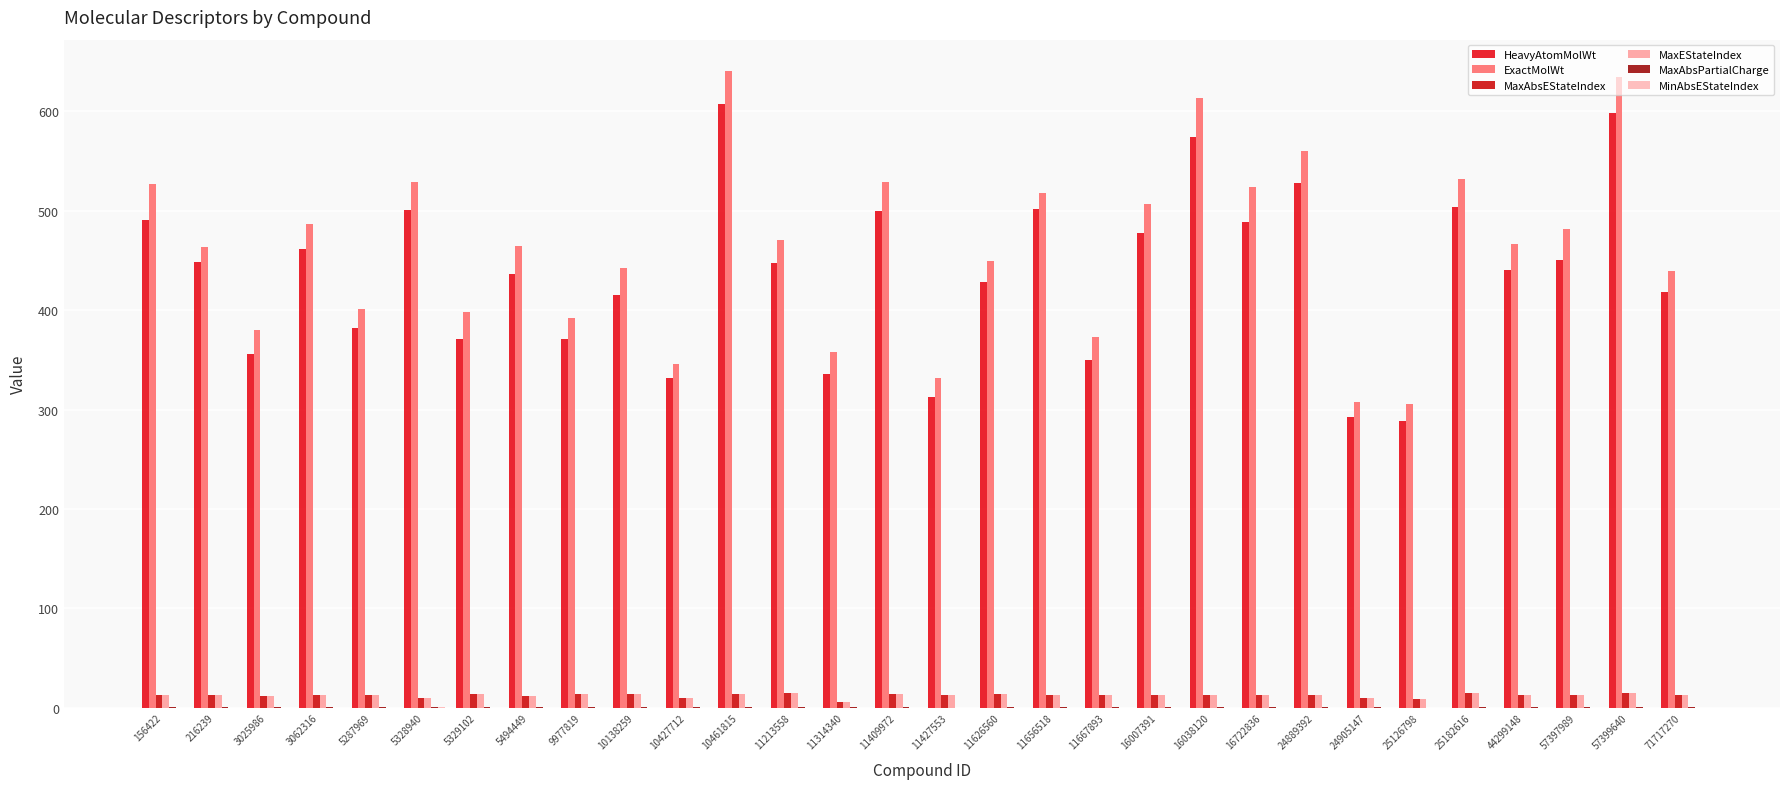

What is the difference between the highest and lowest values at 10461815?

640.2